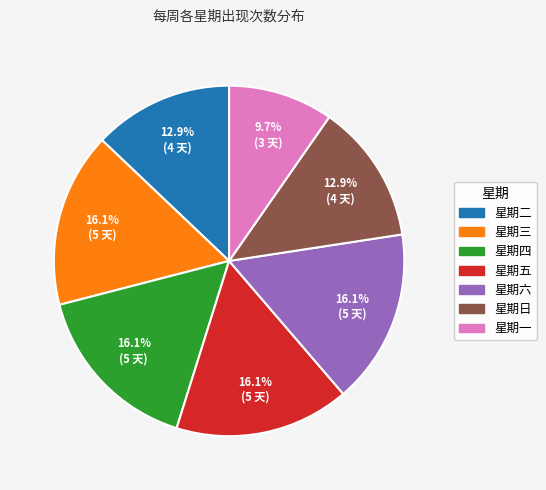

To the nearest percent, what percentage of the pie is 星期一?

10%